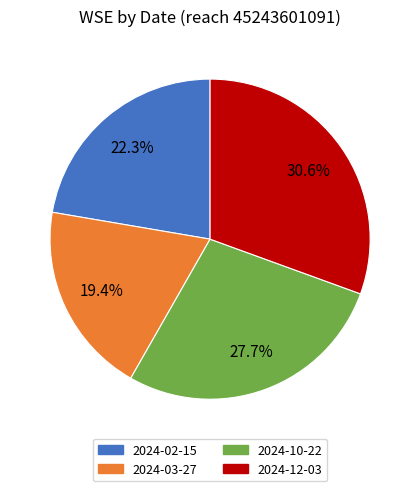

Does 2024-02-15 account for over 50% of the chart?

No